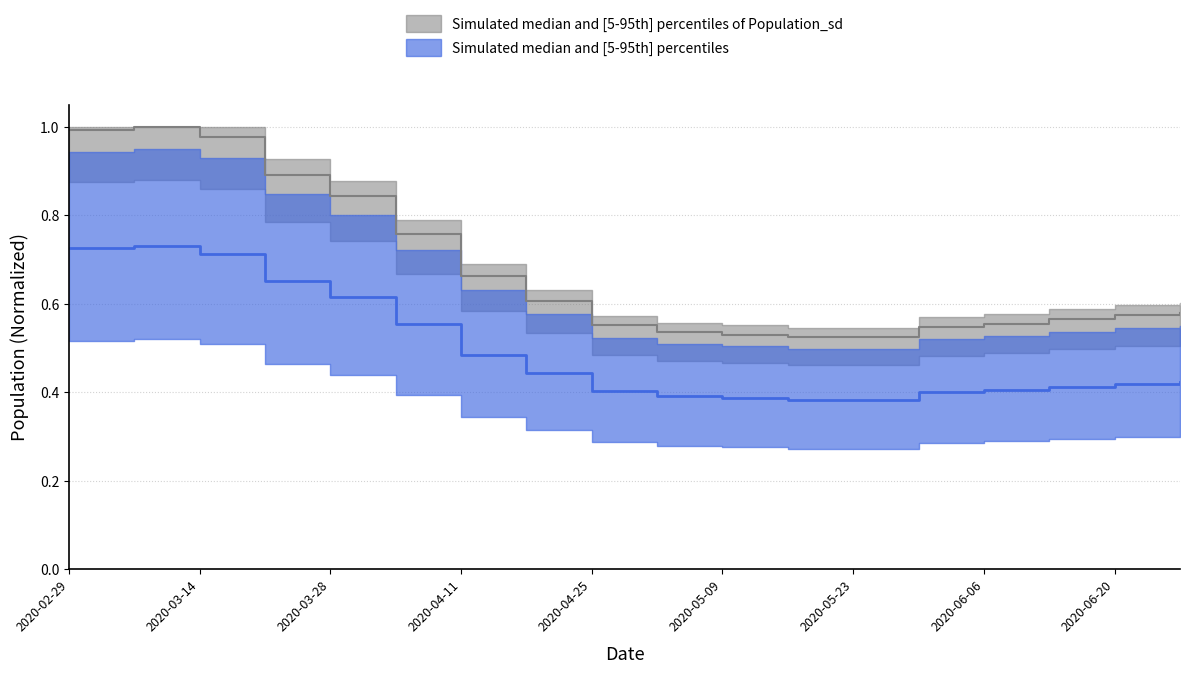

Which has a higher value, 2020-04-25 or 2020-04-18?

2020-04-18